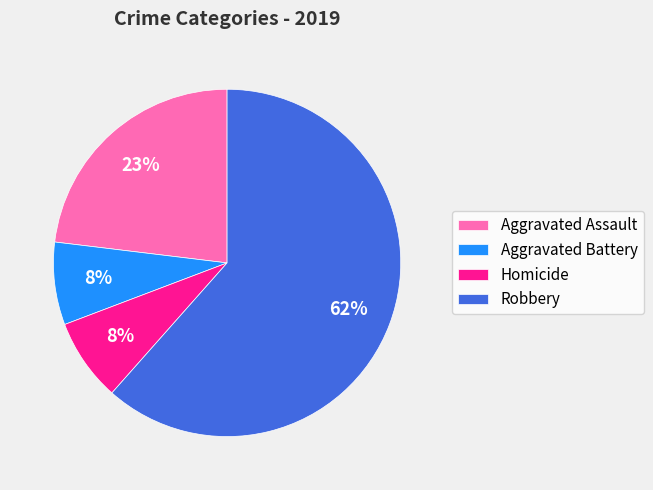

Is there any slice that represents more than half of the pie?

Yes